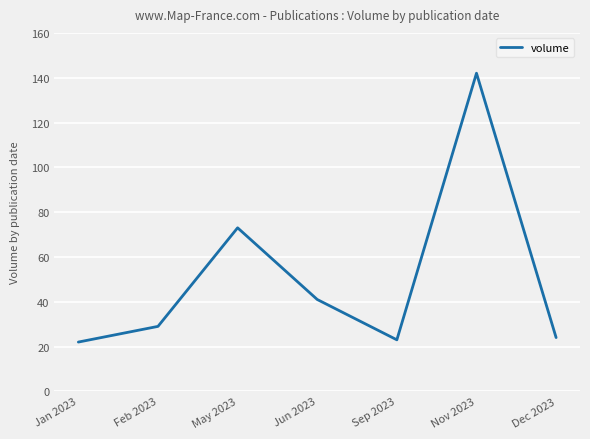

Where is the data nearest to the value 82?

May 2023